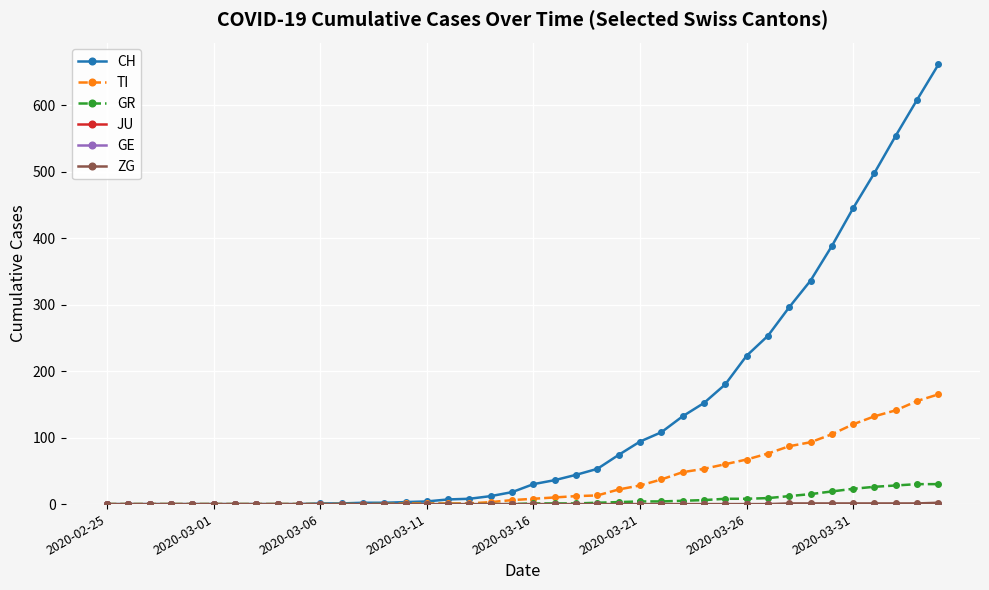

True or false: GR and CH cross at least once.

False